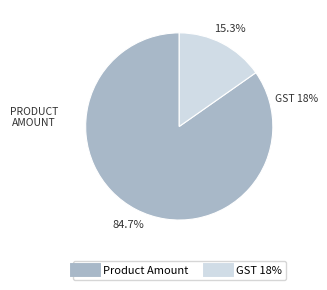

How many segments does this pie chart have?

2